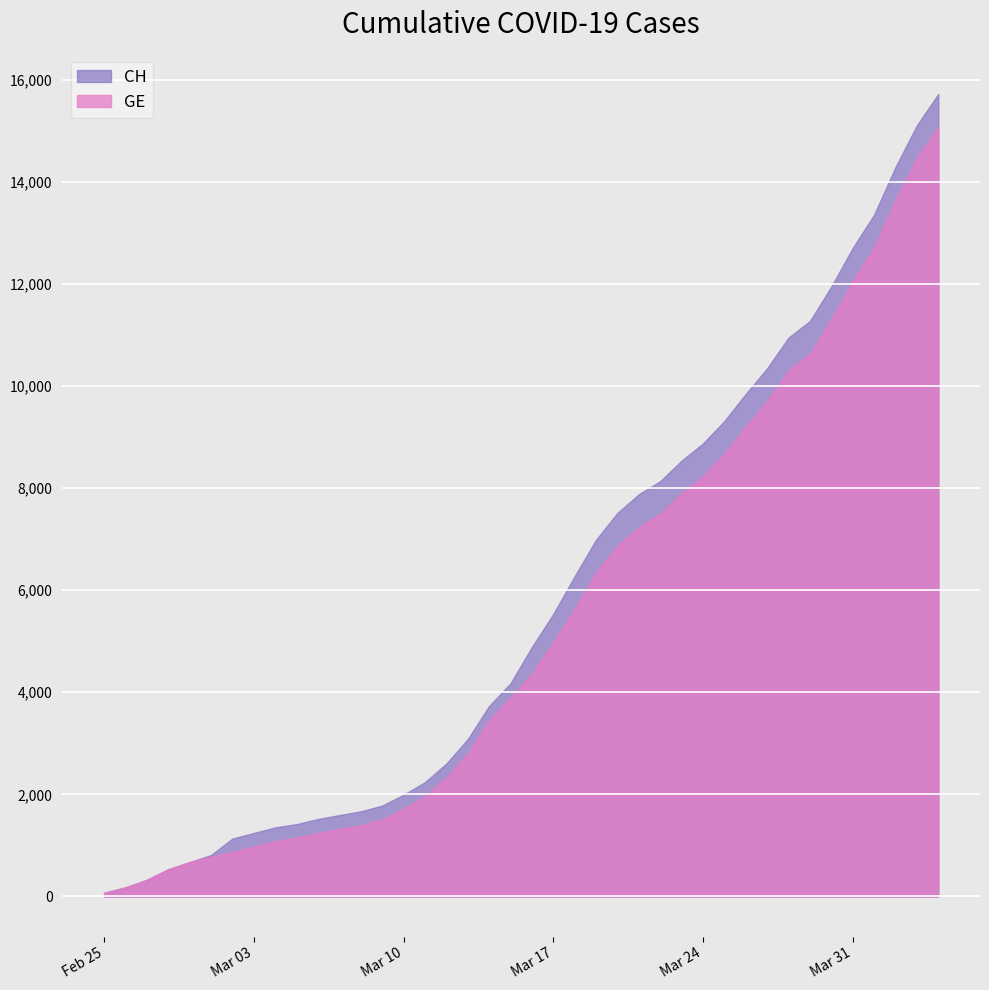

True or false: GE has a value of 4686 at 2020-03-14.

False